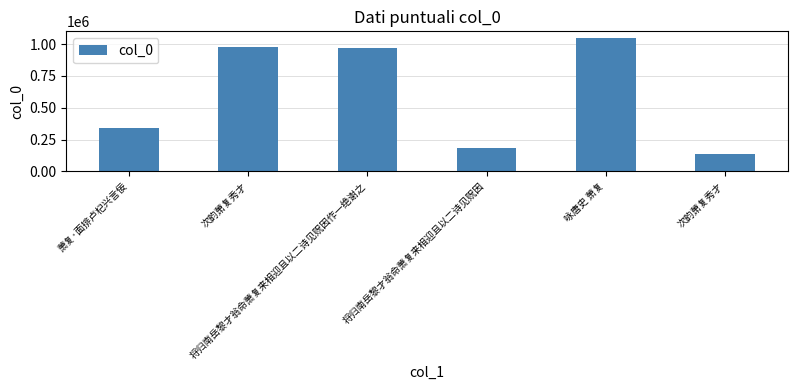

How many data points are less than 965856?

3